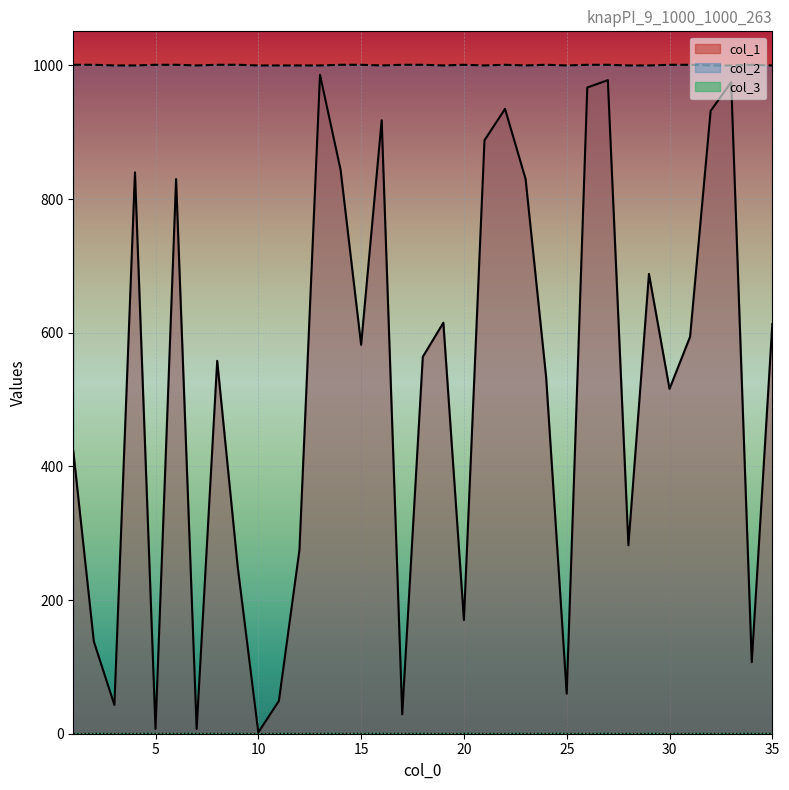

List the labels in order of col_1 value, largest first.

13, 27, 33, 26, 22, 32, 16, 21, 14, 4, 6, 23, 29, 19, 35, 31, 15, 18, 8, 24, 30, 1, 28, 12, 9, 20, 2, 34, 25, 11, 3, 17, 5, 7, 10